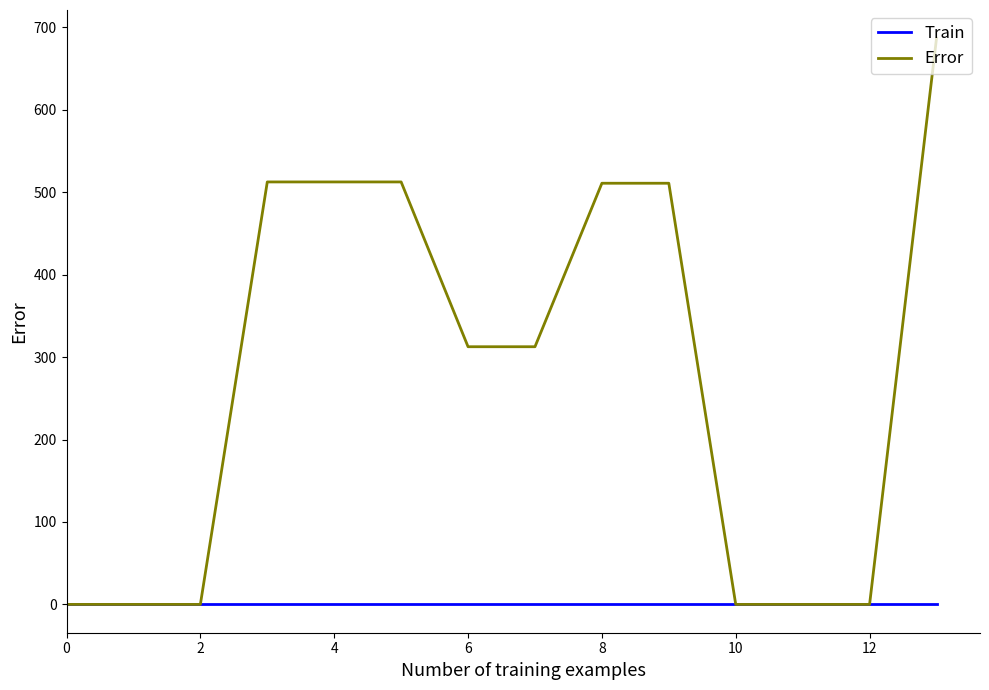

Which series has the largest range (max minus min)?

Error